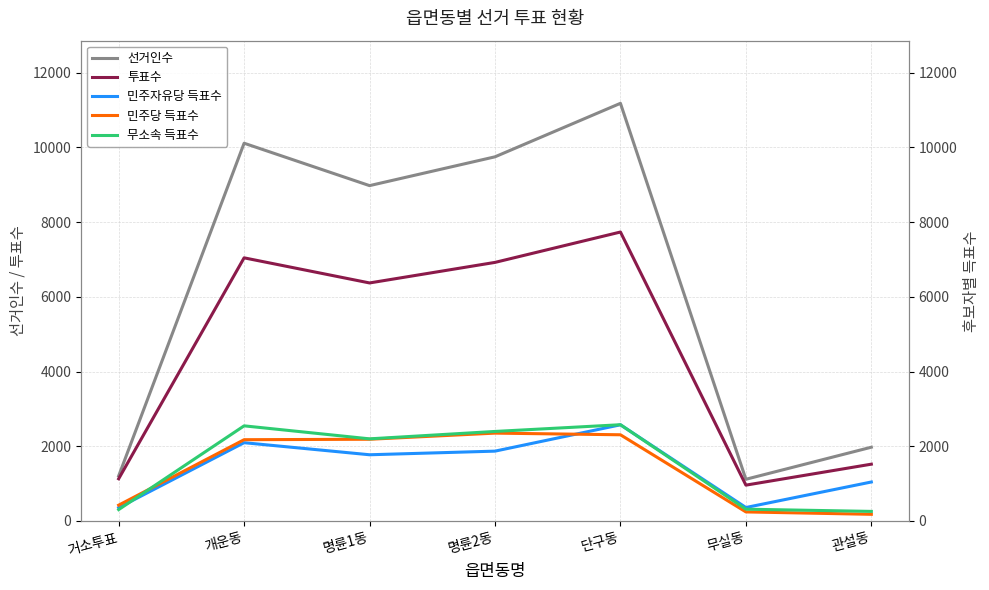

What is the difference between the maximum and minimum values in the 민주자유당 득표수 series?

2218